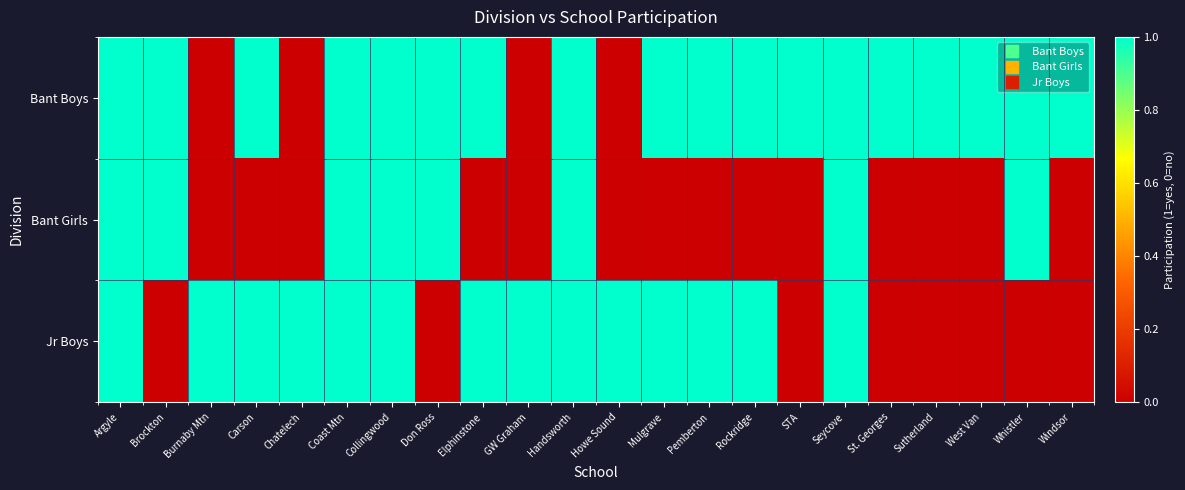

How many data points does each series have?

22